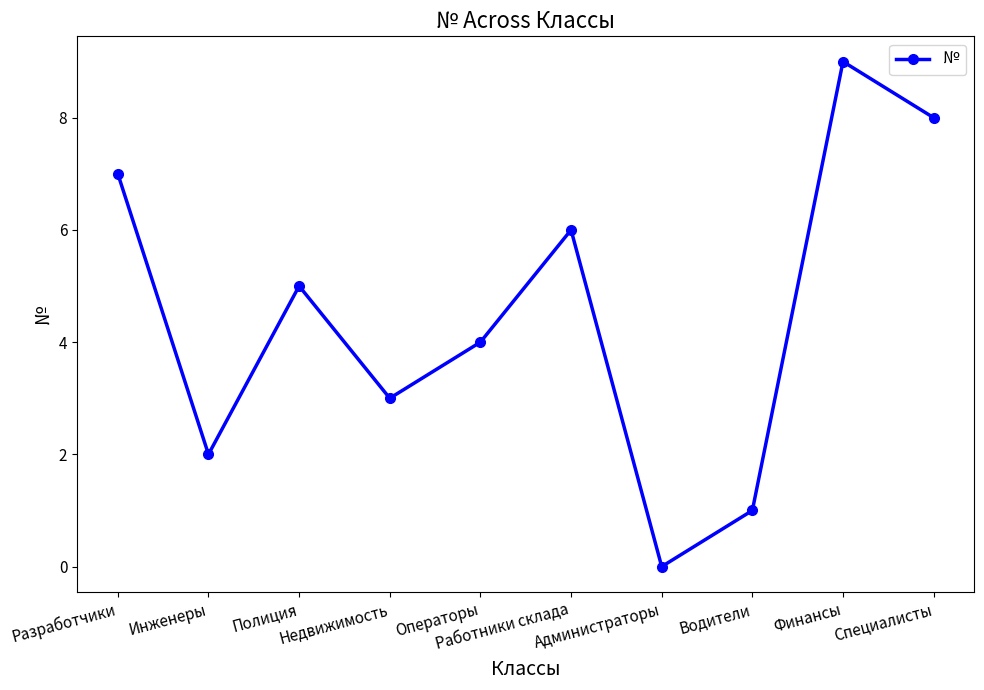

What is the difference between the maximum and minimum values?

9